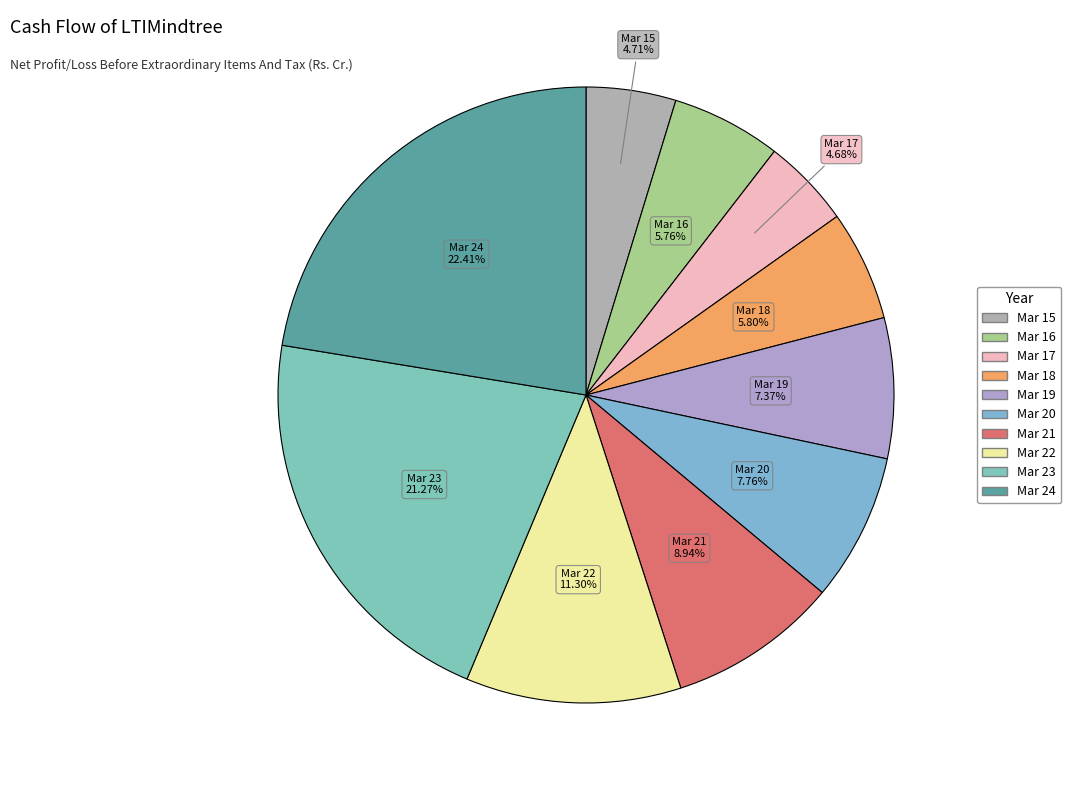

Which slice is the largest?

Mar 24